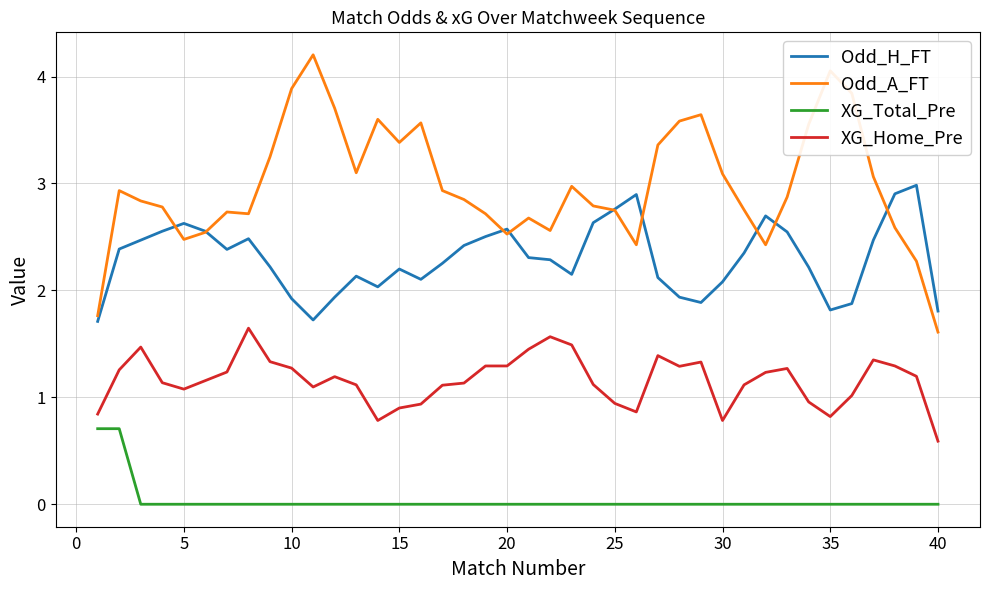

Which series has the widest spread of values?

Odd_A_FT